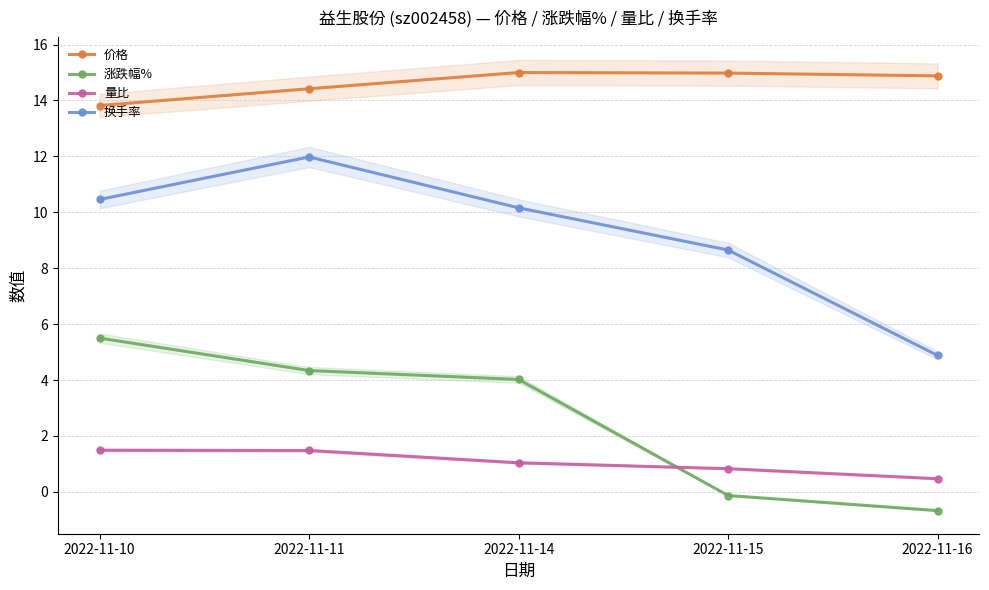

Is the value of 换手率 at 2022-11-10 greater than the value of 涨跌幅% at 2022-11-15?

Yes